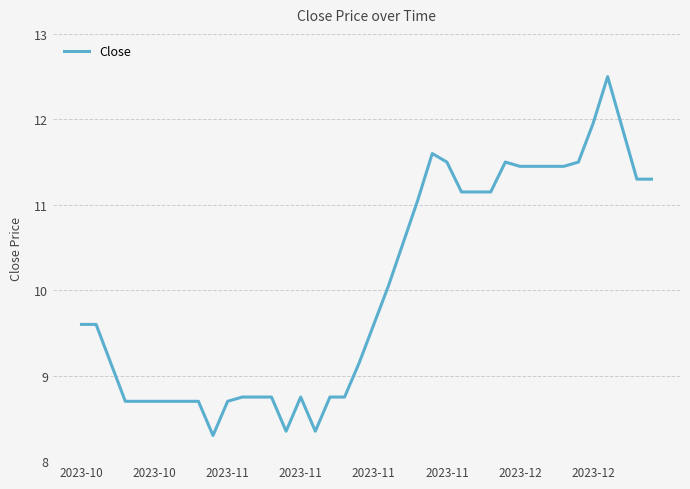

What is the minimum value shown in the chart?

8.3